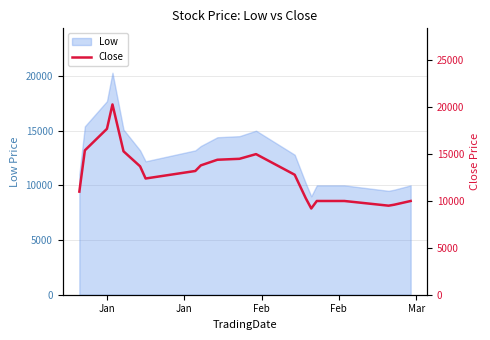

What is the minimum value for Low?

9000